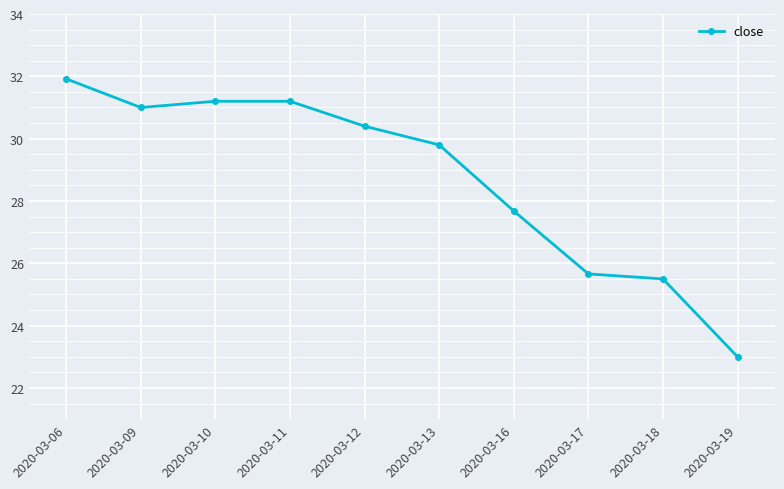

At which label does the data first exceed 30?

2020-03-06